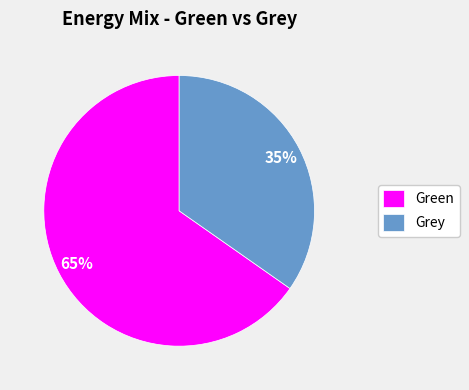

Between Green and Grey, which is larger?

Green